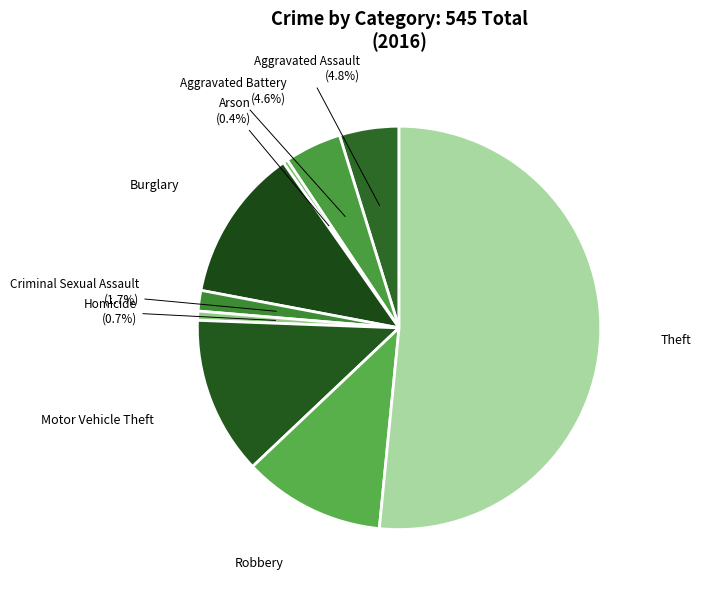

How many segments does this pie chart have?

9